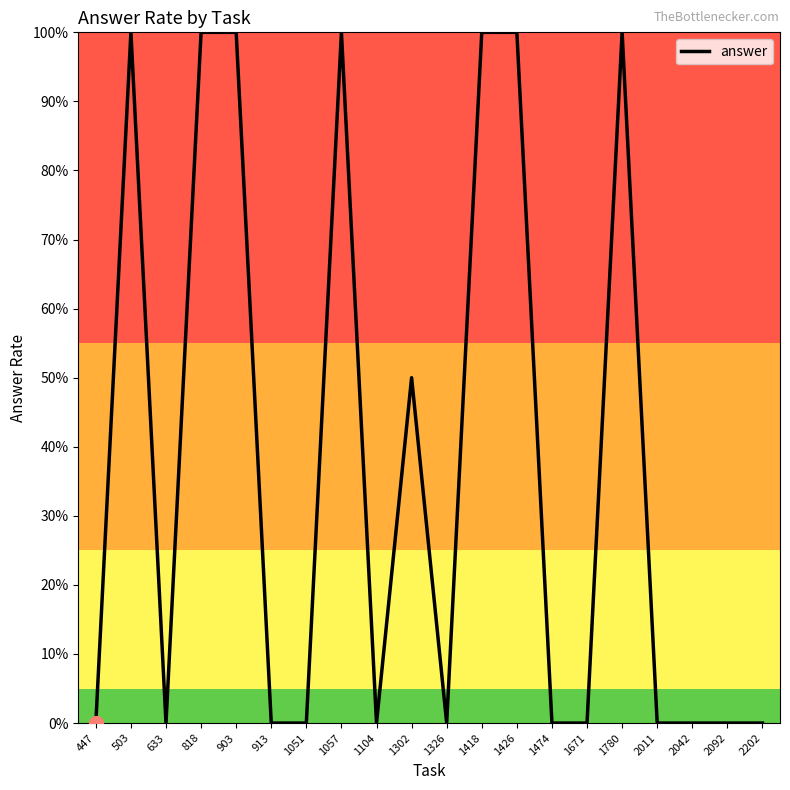

Is this an area chart (filled region under the line)?

No